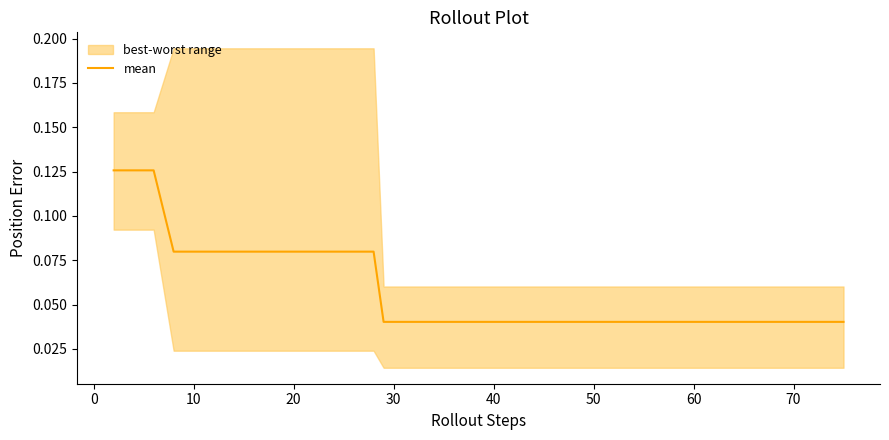

What is the difference between the maximum and minimum values?

0.1